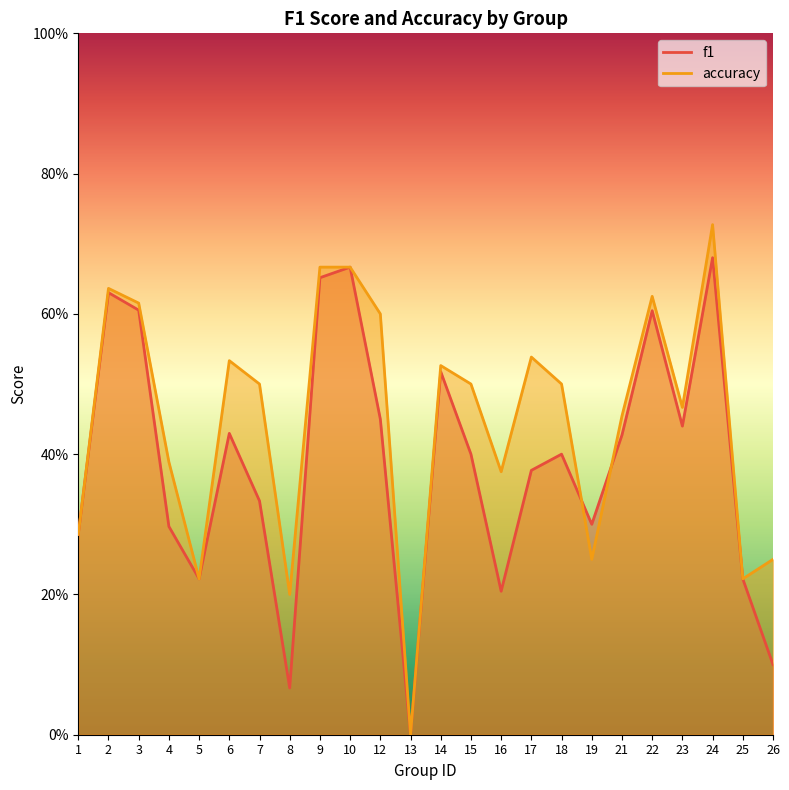

Is it true that f1 equals 0.3 at 6?

False